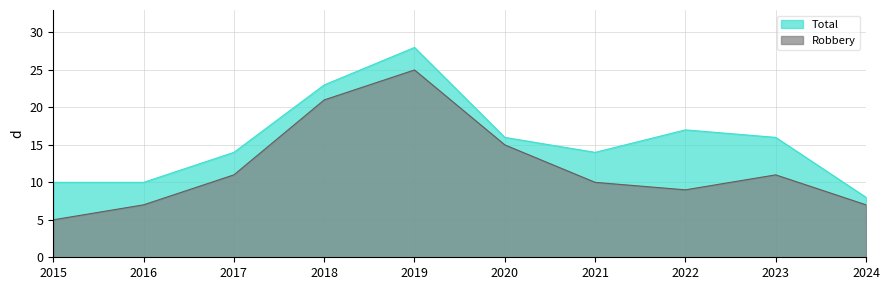

What is the value of the Robbery point at the 2nd from the left?

7